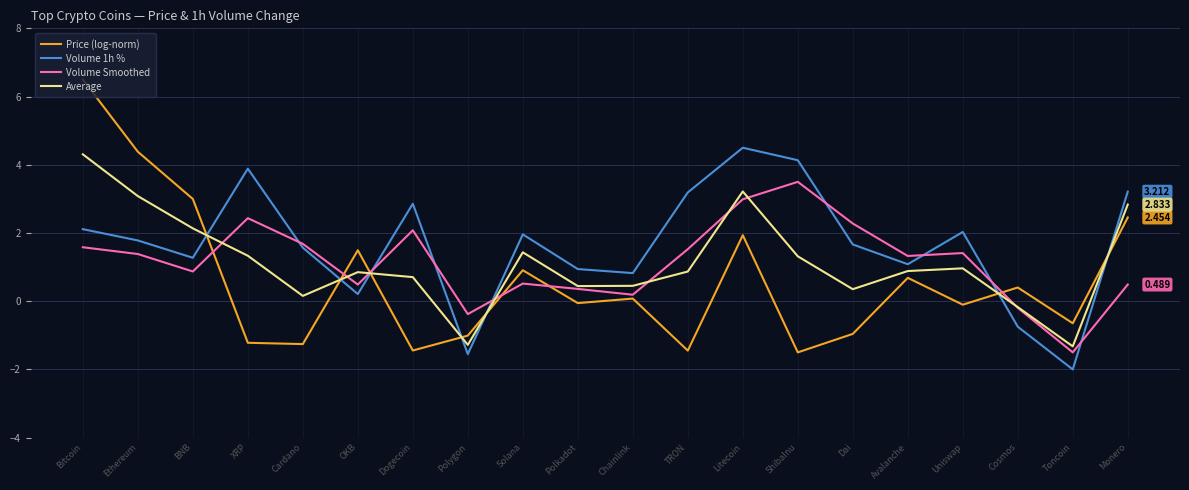

What is the greatest value displayed?

6.5